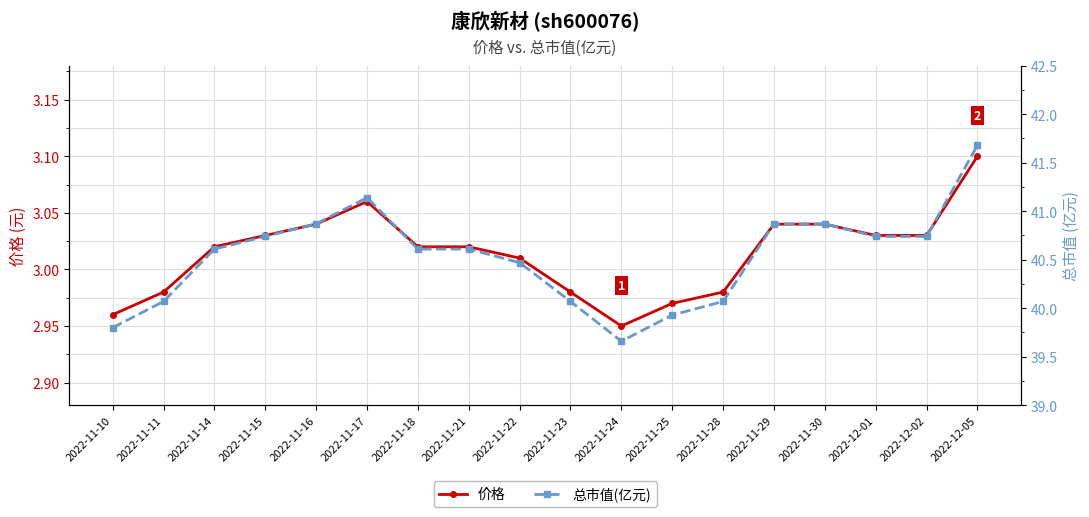

Rank the categories by 总市值(亿元) value from highest to lowest.

2022-12-05, 2022-11-17, 2022-11-16, 2022-11-29, 2022-11-30, 2022-11-15, 2022-12-01, 2022-12-02, 2022-11-14, 2022-11-18, 2022-11-21, 2022-11-22, 2022-11-11, 2022-11-23, 2022-11-28, 2022-11-25, 2022-11-10, 2022-11-24